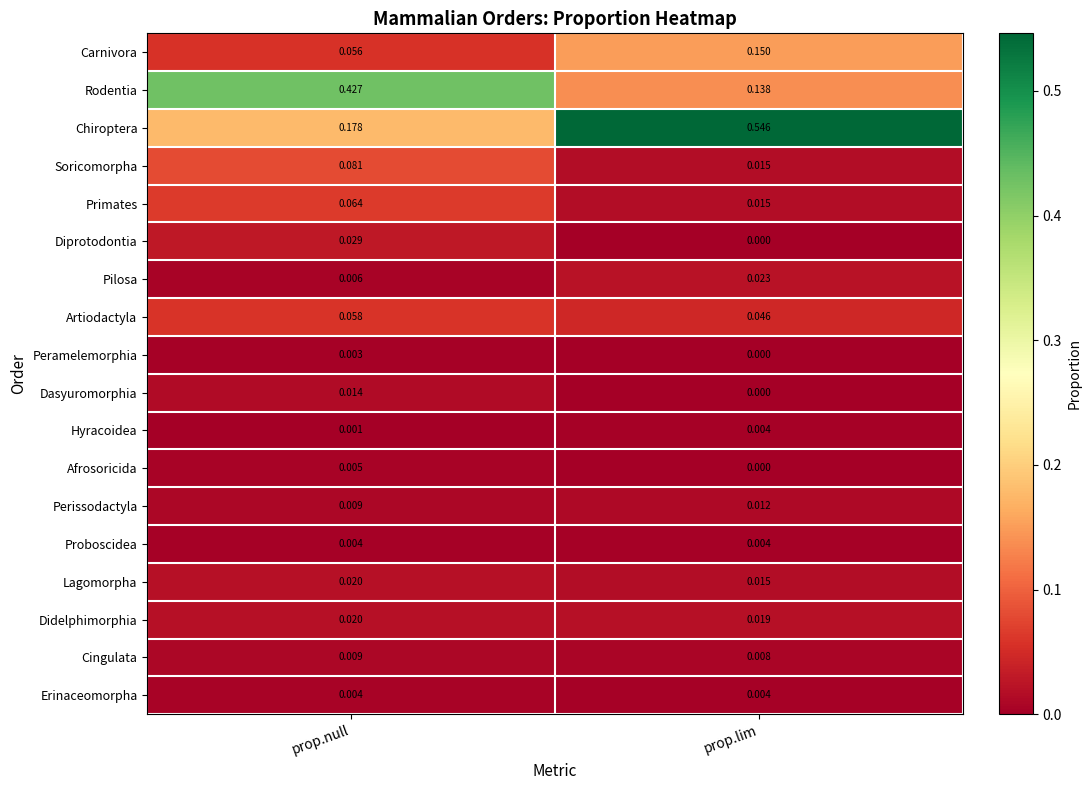

What is the total value across all series at prop.lim?

1.0